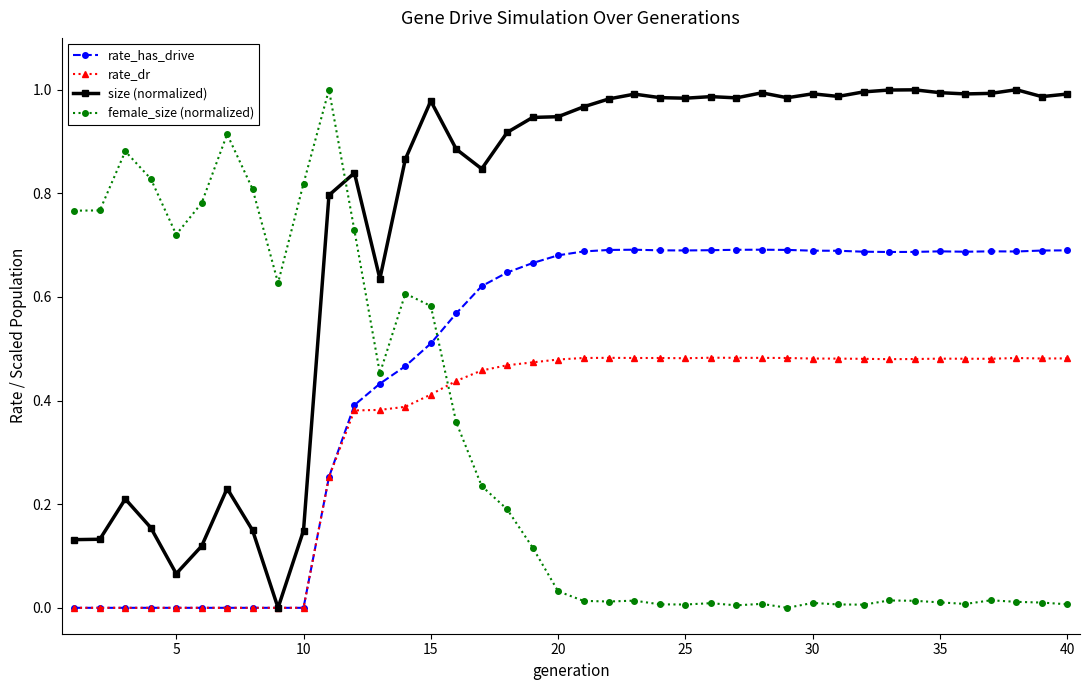

Which series has the largest total across all categories?

size (normalized)